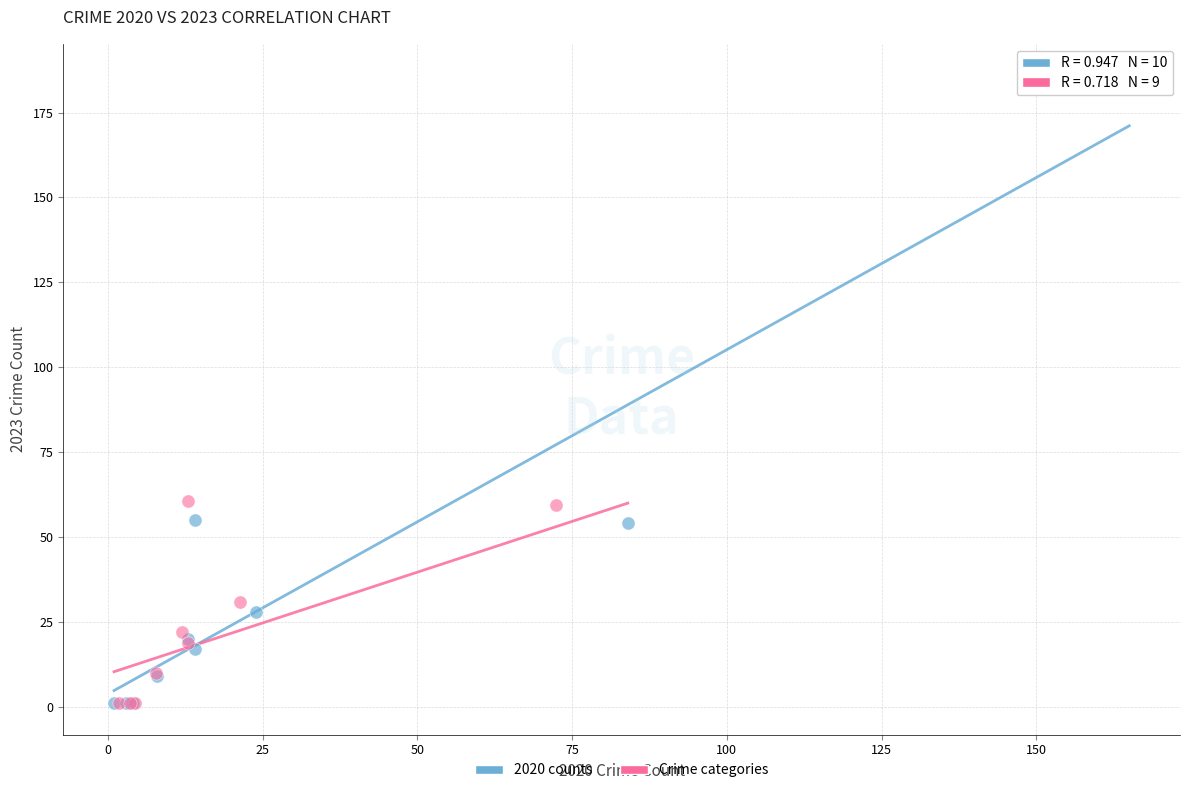

Which series contains the highest Y value?

2020 counts